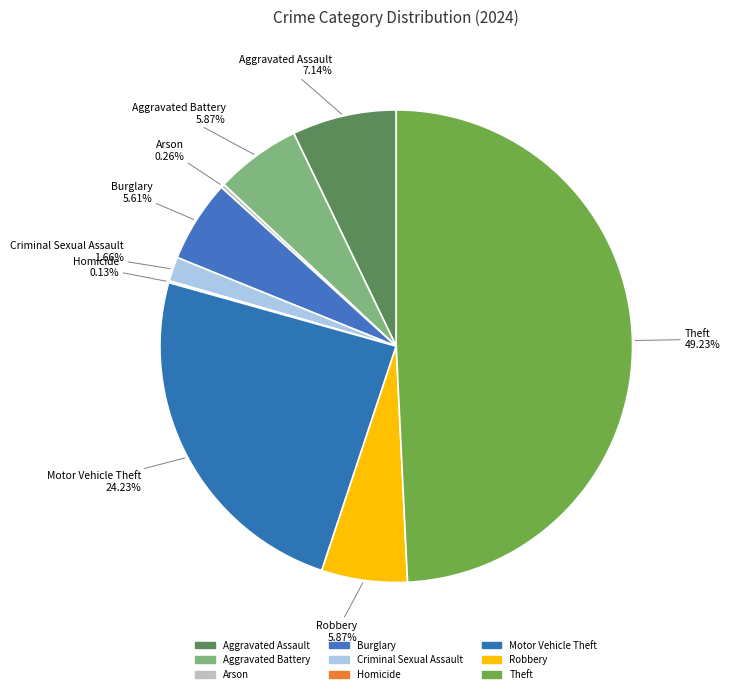

How much of the chart is everything except Robbery?

94.1%